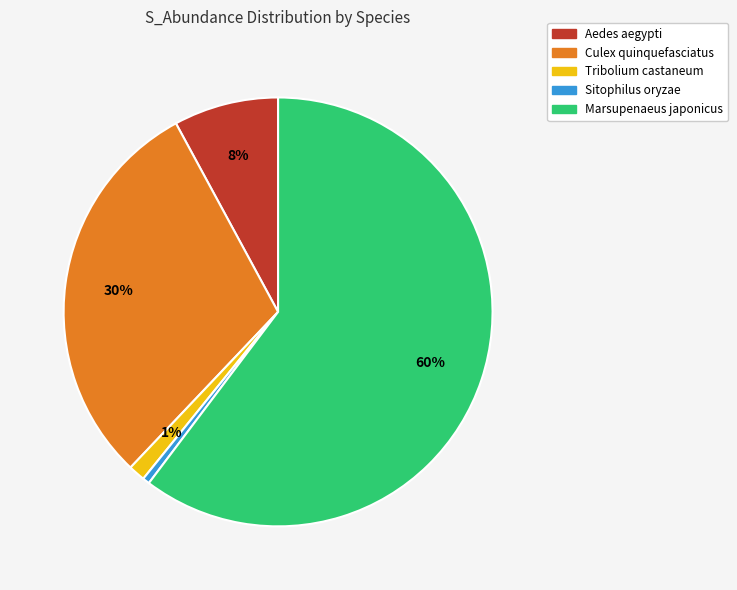

Do Culex quinquefasciatus and Sitophilus oryzae together represent more than half of the pie?

No